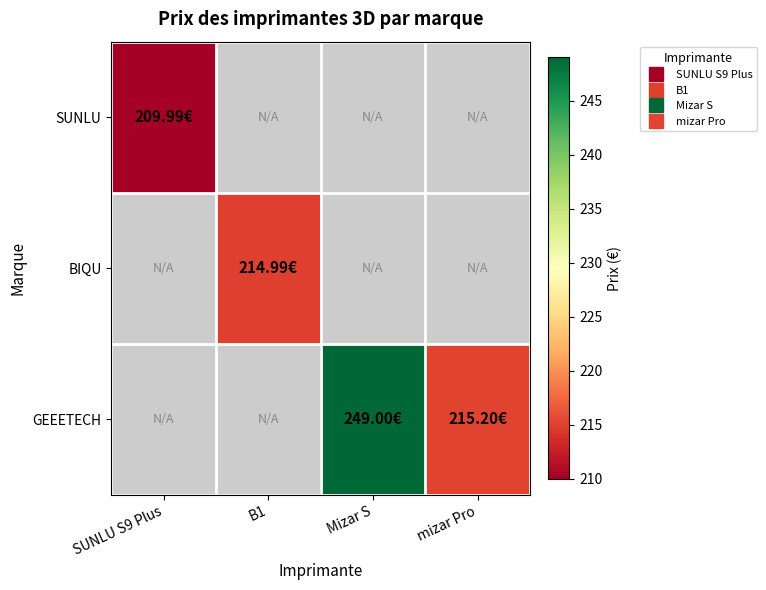

Is it true that GEEETECH equals 249.0 at Mizar S?

True